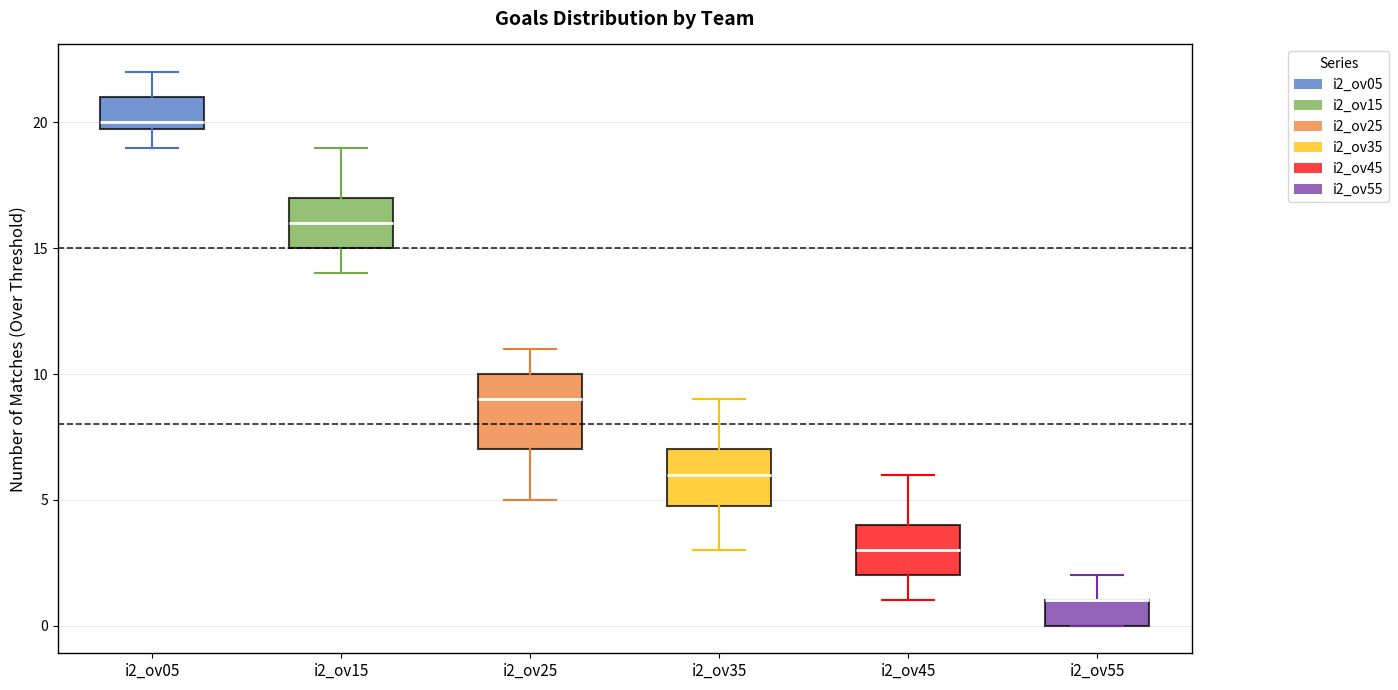

Reading left to right, transcribe this box plot: for each box, give where its median line is, the range the box spans, and where its two whiskers end, as read against the y-axis. The values are not printed on the chart, so give them approximately, as read against the axis.

i2_ov05: median 20 (just above the box's lower edge), box 20 to 21, whiskers 19 to 22
i2_ov15: median 16, box 15 to 17, whiskers 14 to 19
i2_ov25: median 9, box 7 to 10, whiskers 5 to 11
i2_ov35: median 6, box 5 to 7, whiskers 3 to 9
i2_ov45: median 3, box 2 to 4, whiskers 1 to 6
i2_ov55: median 1 (drawn on the box's upper edge), box 0 to 1, whiskers 0 to 2